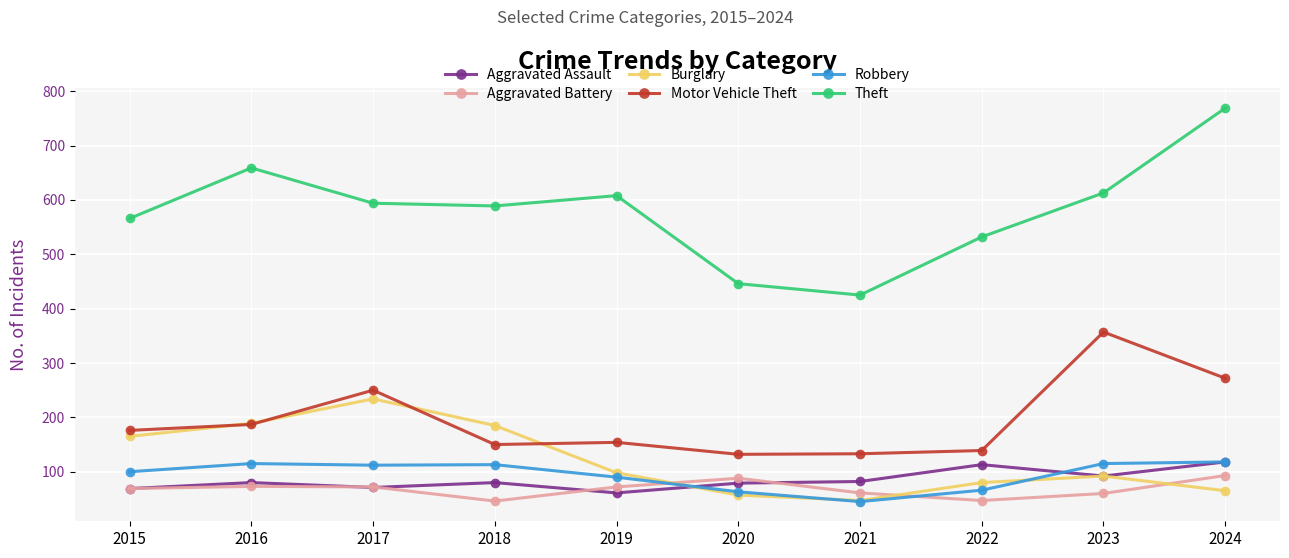

True or false: Theft has a value of 594 at 2017.

True